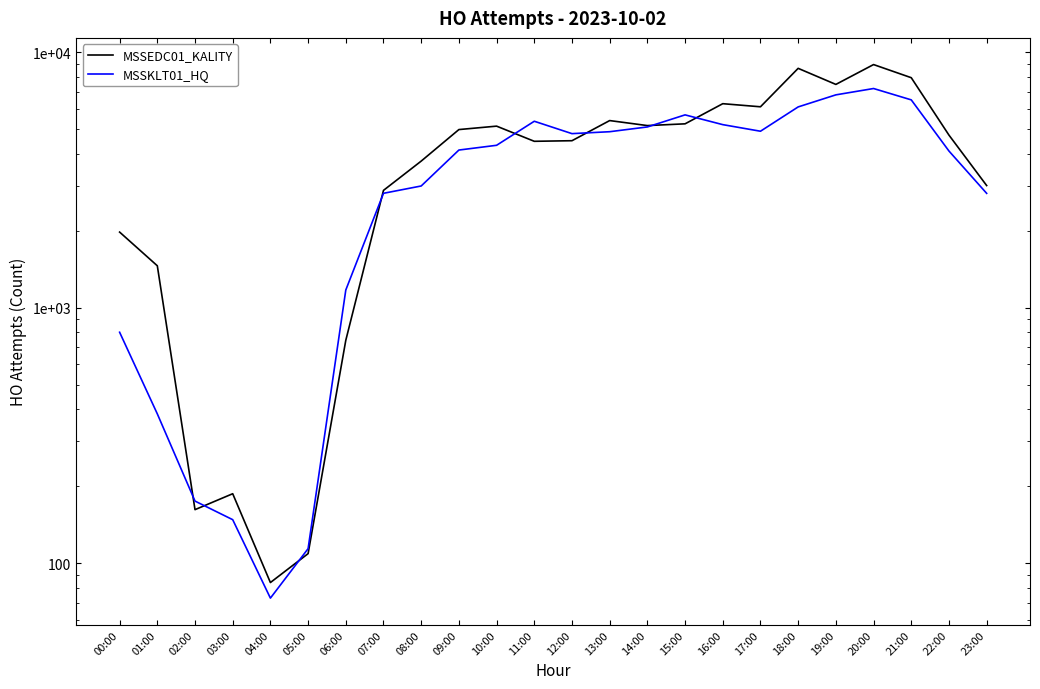

What is the difference between the maximum and minimum values in the MSSEDC01_KALITY series?

8850